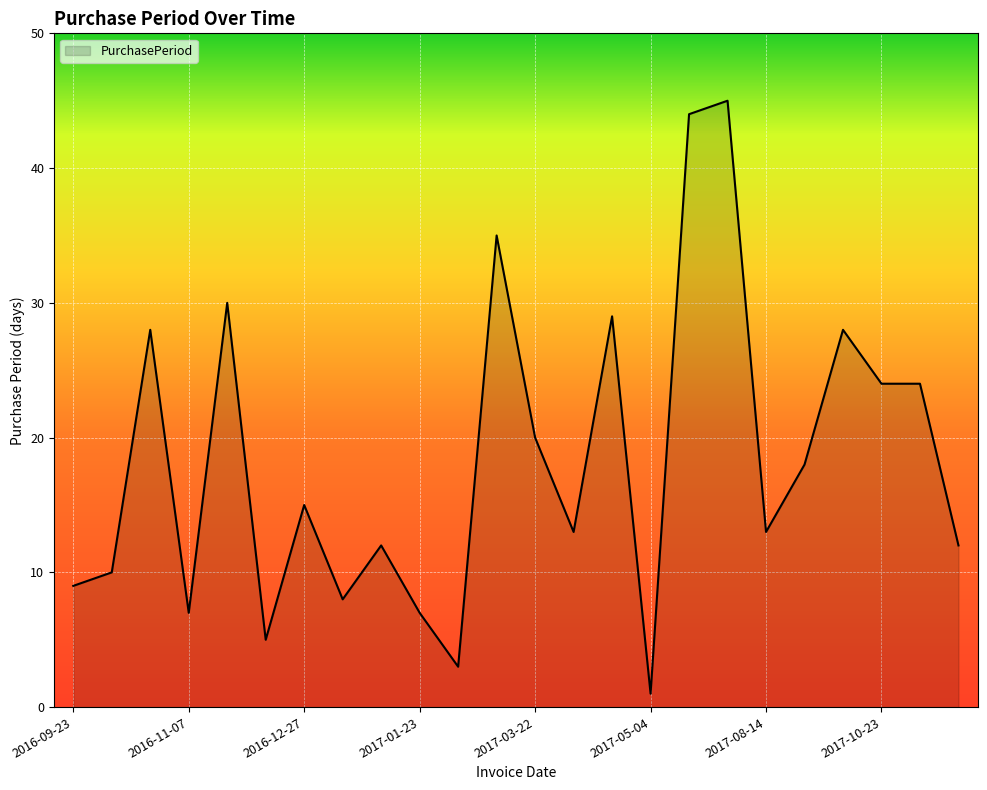

What is the greatest value displayed?

45